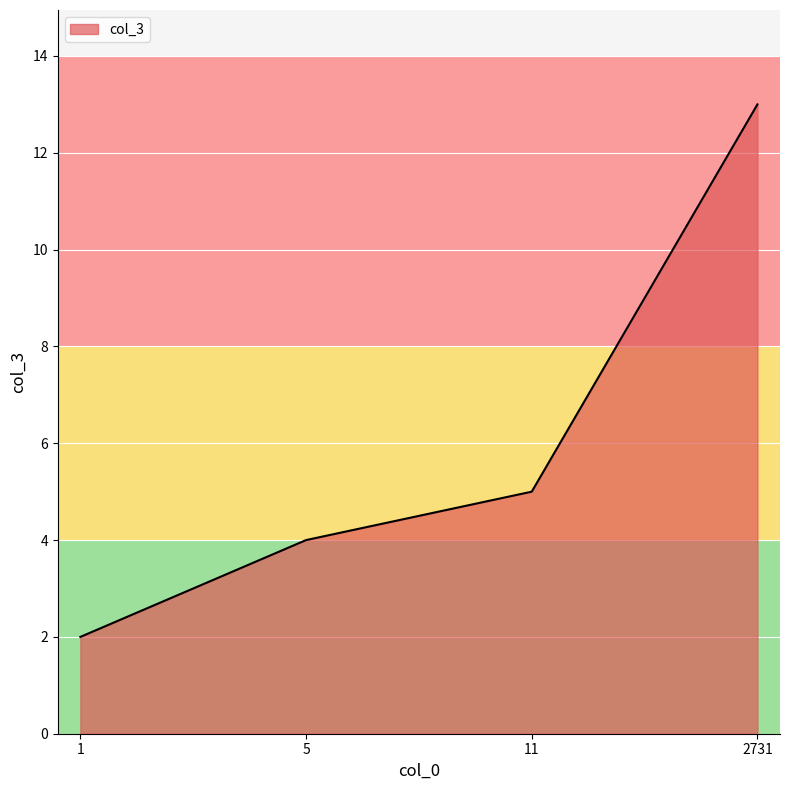

List the labels in order of value, smallest first.

1, 5, 11, 2731